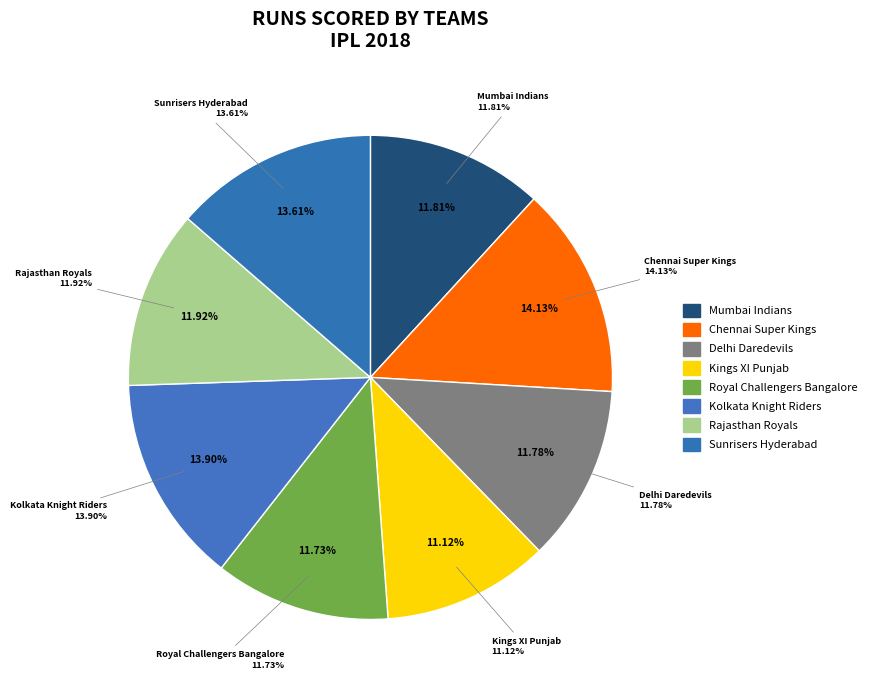

What portion of the pie excludes Kings XI Punjab?

88.9%